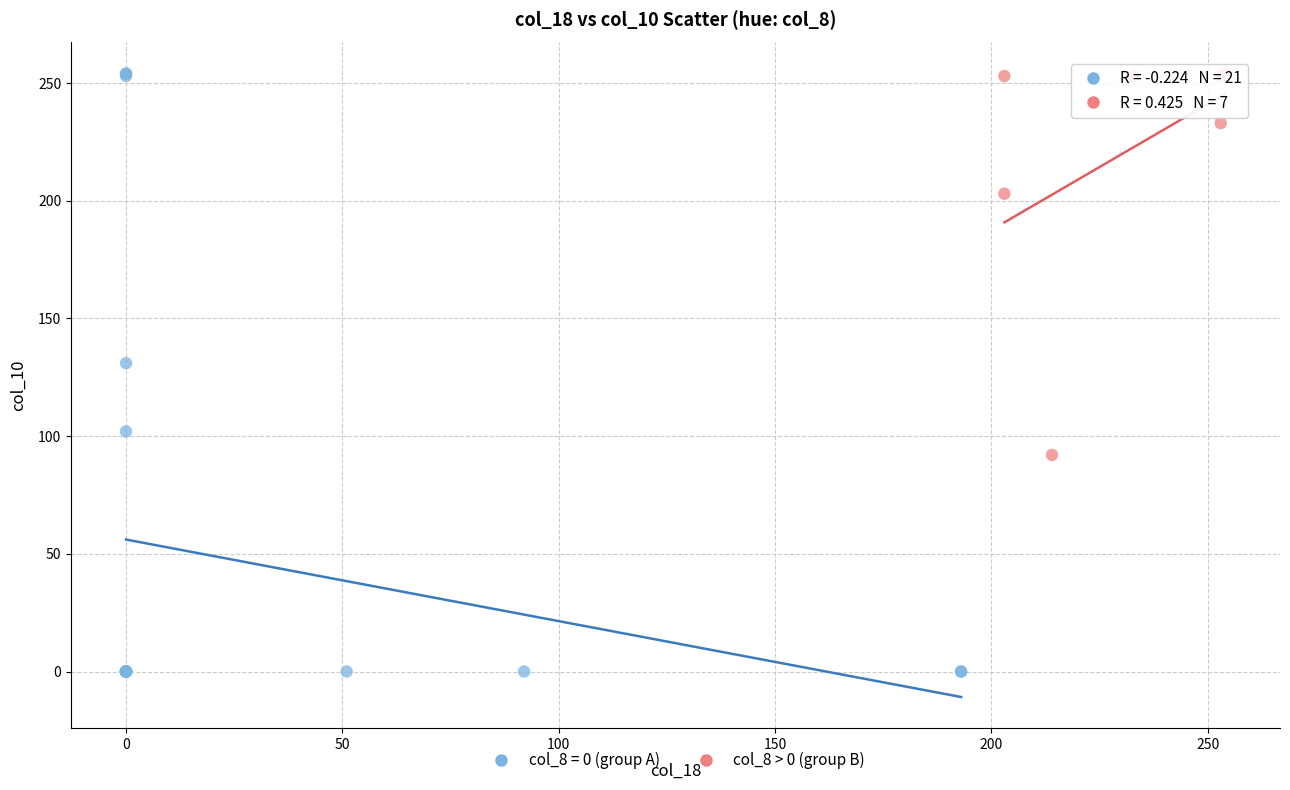

Which series reaches the minimum Y coordinate?

col_8 = 0 (group A)